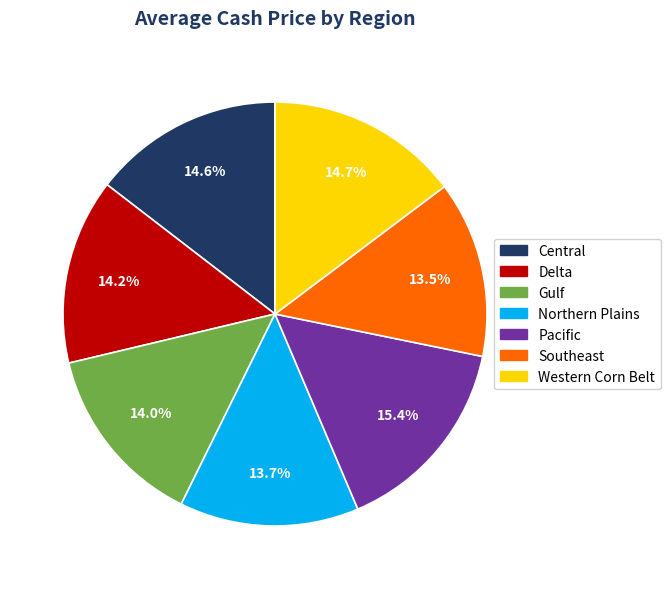

Is there a majority slice in this chart?

No